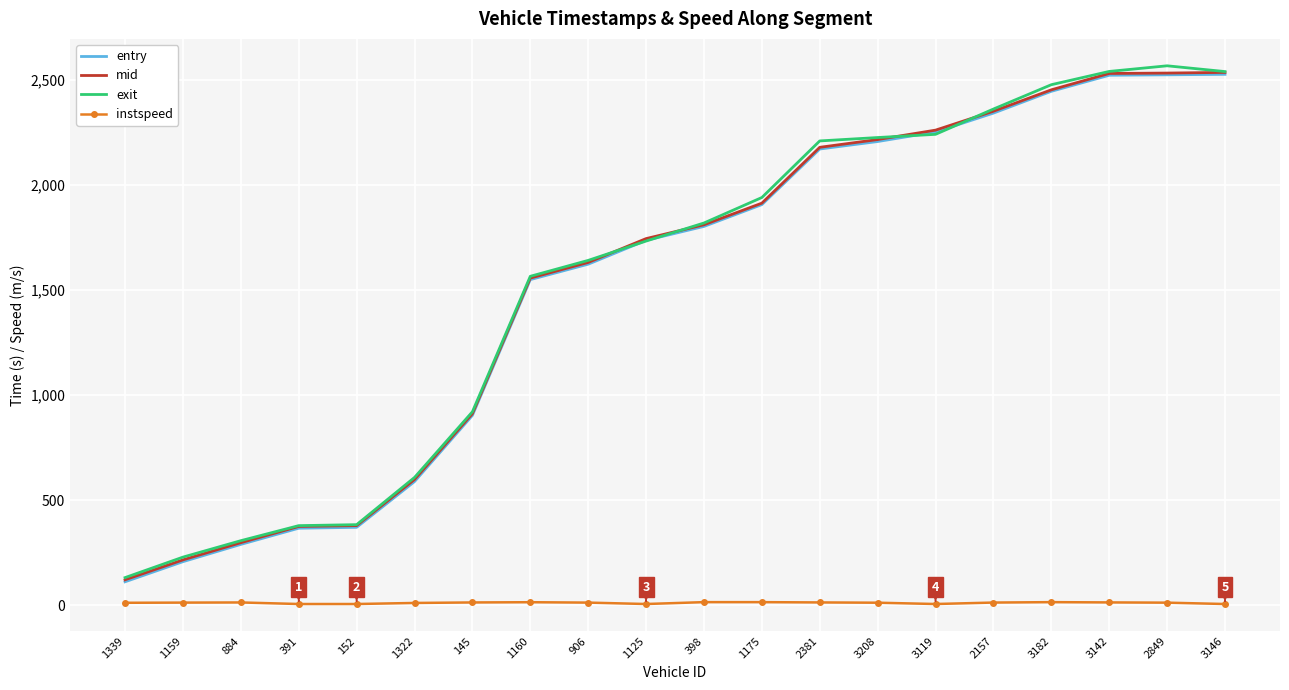

Is the value of mid at 884 greater than the value of entry at 2381?

No